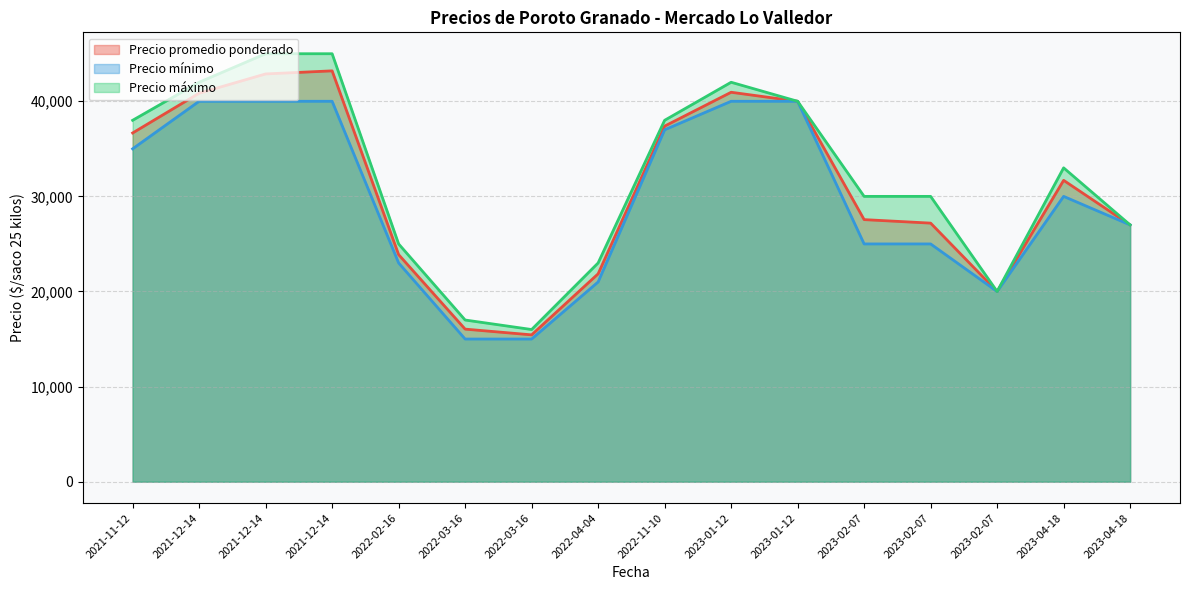

True or false: Precio mínimo and Precio promedio ponderado intersect in this chart.

False